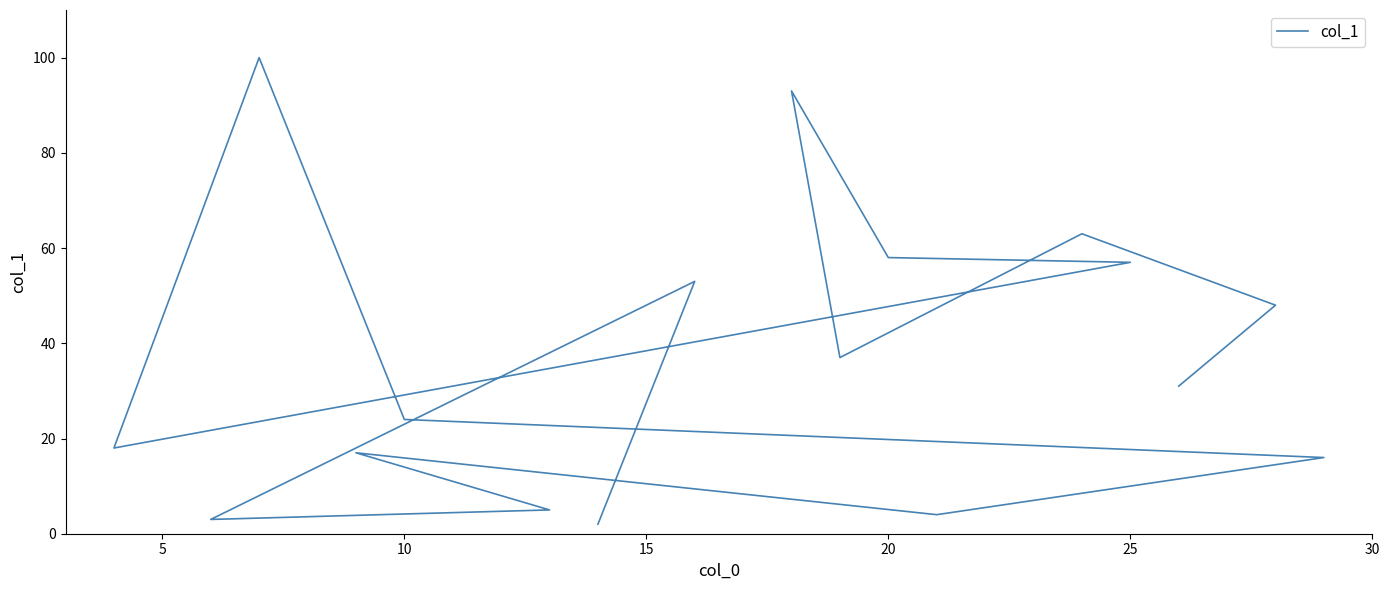

What is the sum of all values?

629